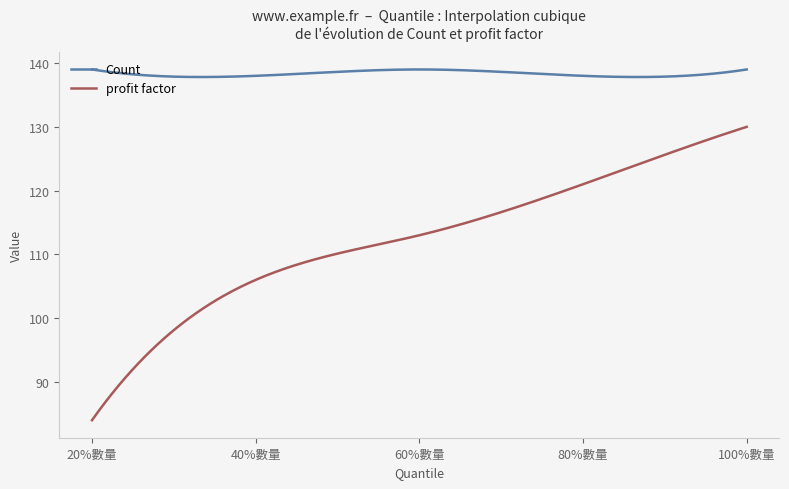

Which series has the widest spread of values?

profit factor